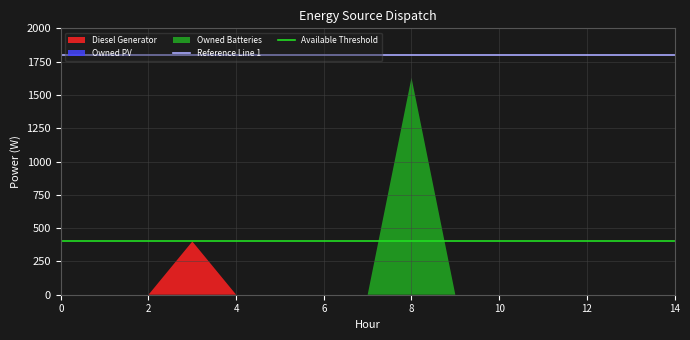

At which category is the sum across all series the highest?

8